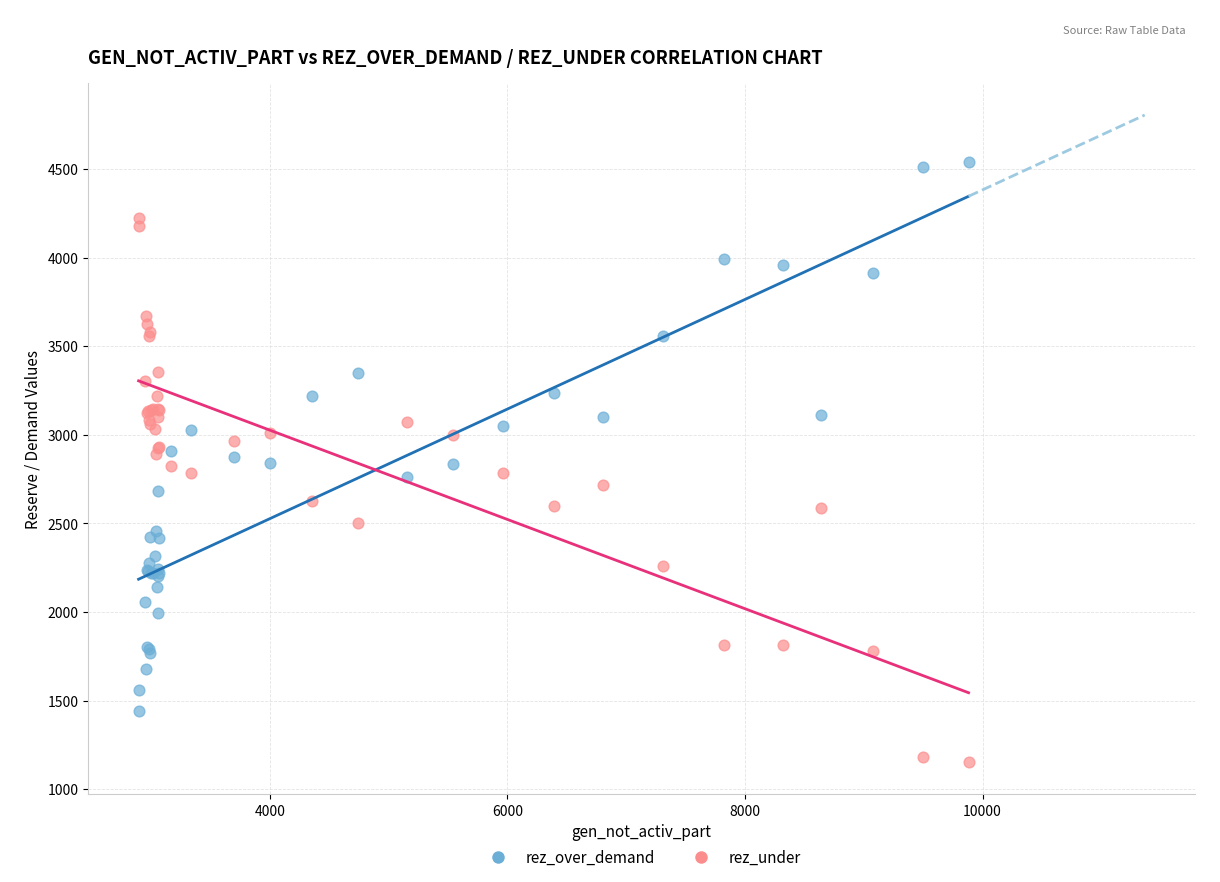

Which series reaches the minimum Y coordinate?

rez_under